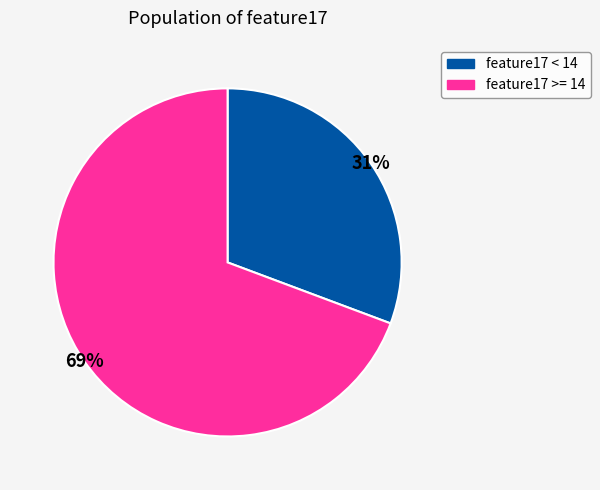

Is there any slice that represents more than half of the pie?

Yes